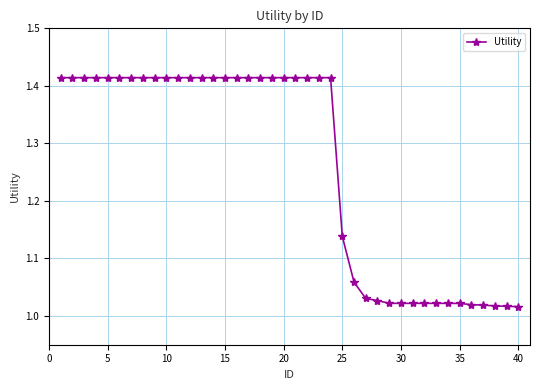

What is the difference between the maximum and minimum values?

0.4